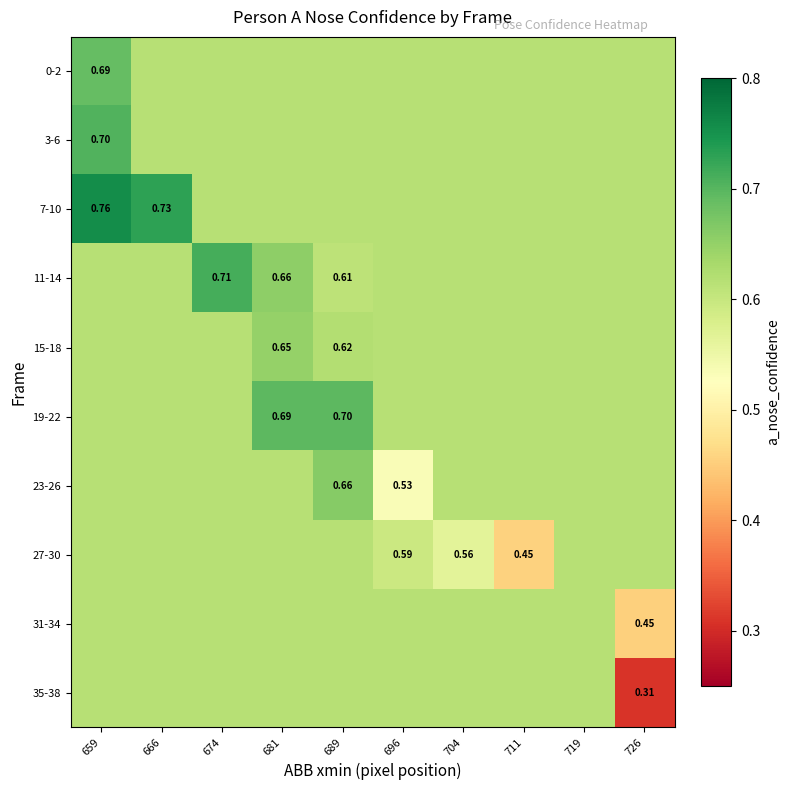

What is the greatest value displayed?

0.8